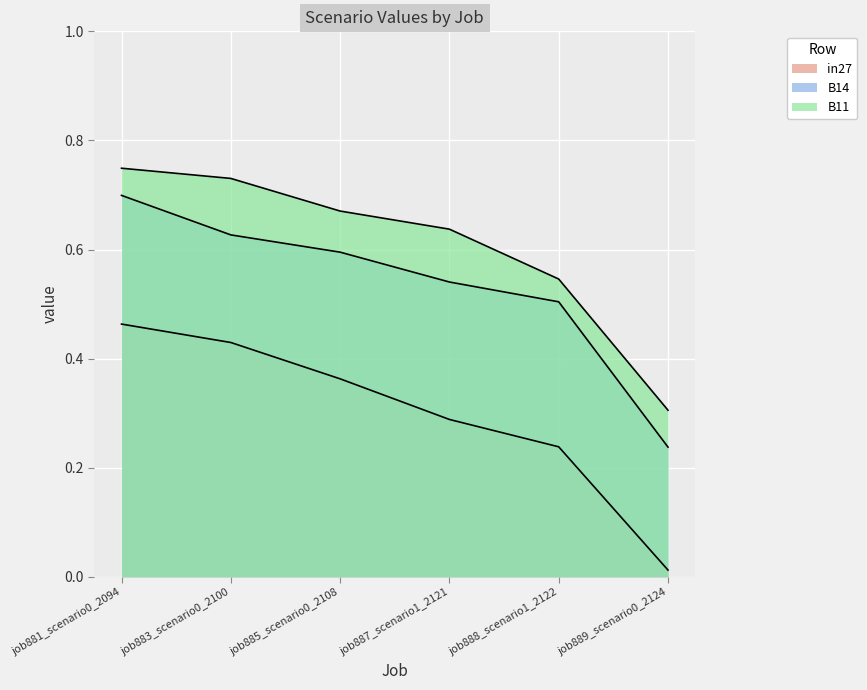

Which category has the lowest value in the B11 series?

job889_scenario0_2124